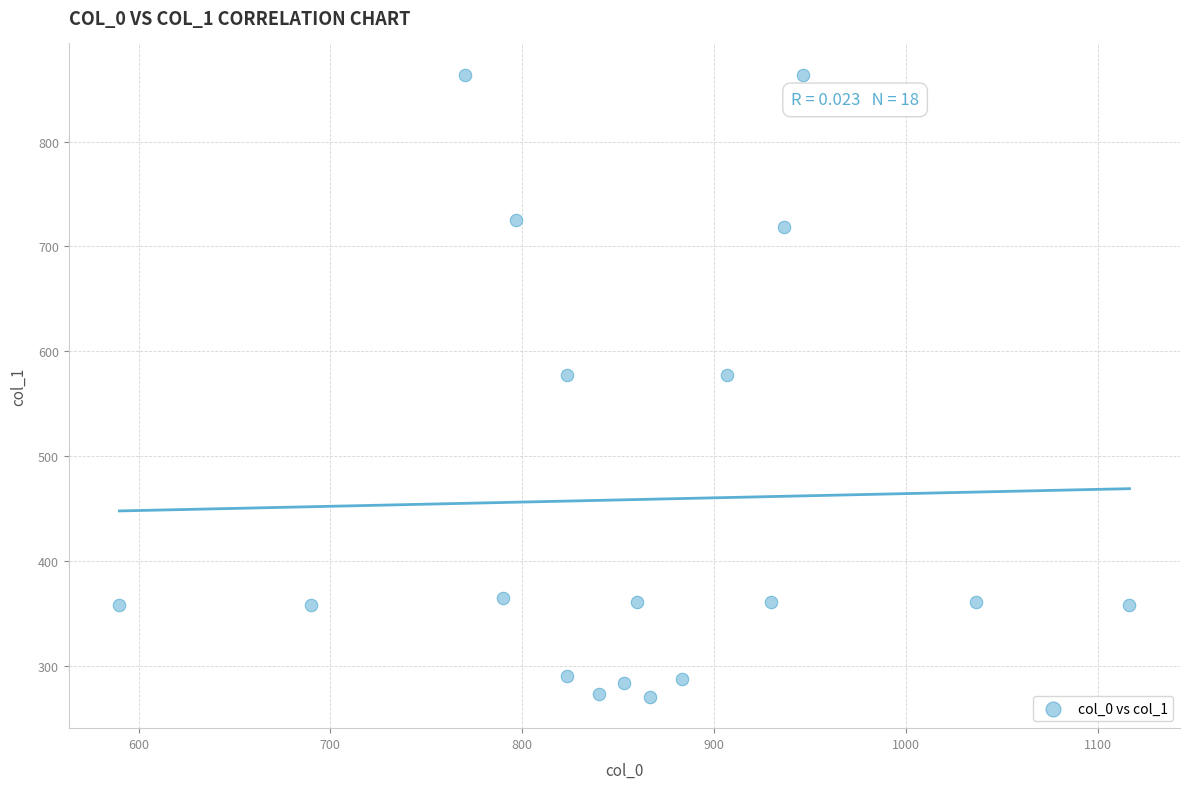

What is the range of Y values (max minus min)?

594.0